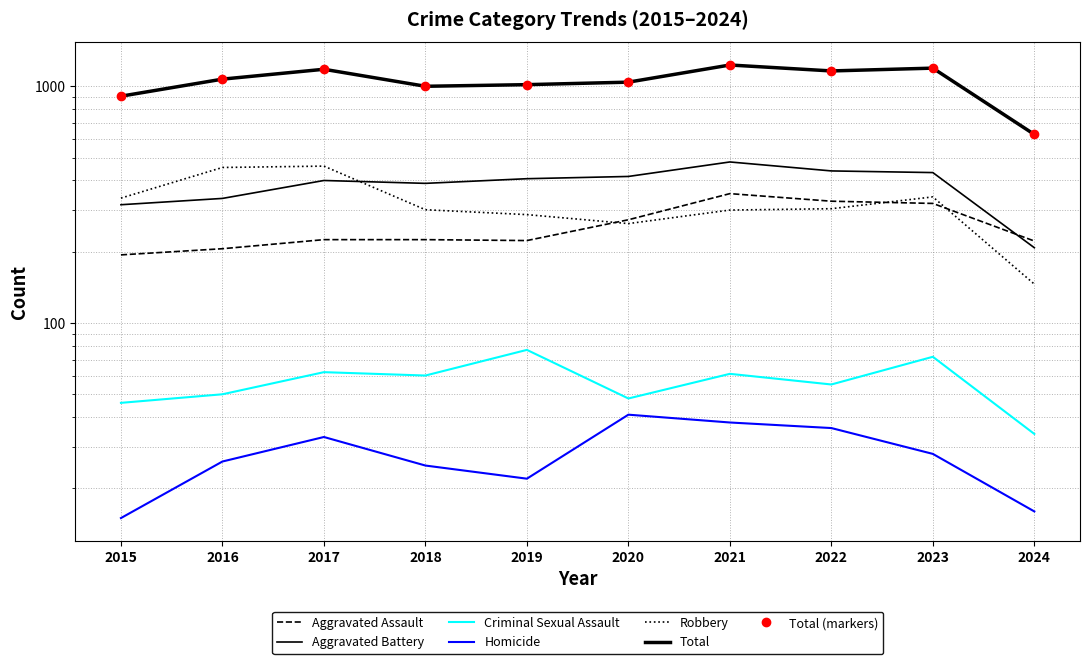

What is the difference between the highest and lowest values at 2015?

893